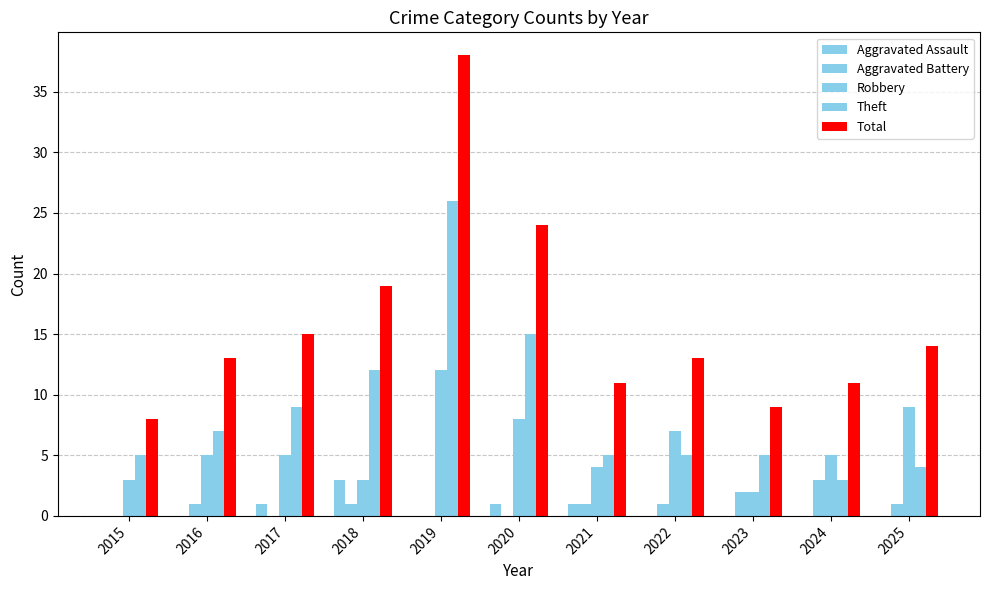

How many data points does each series have?

11